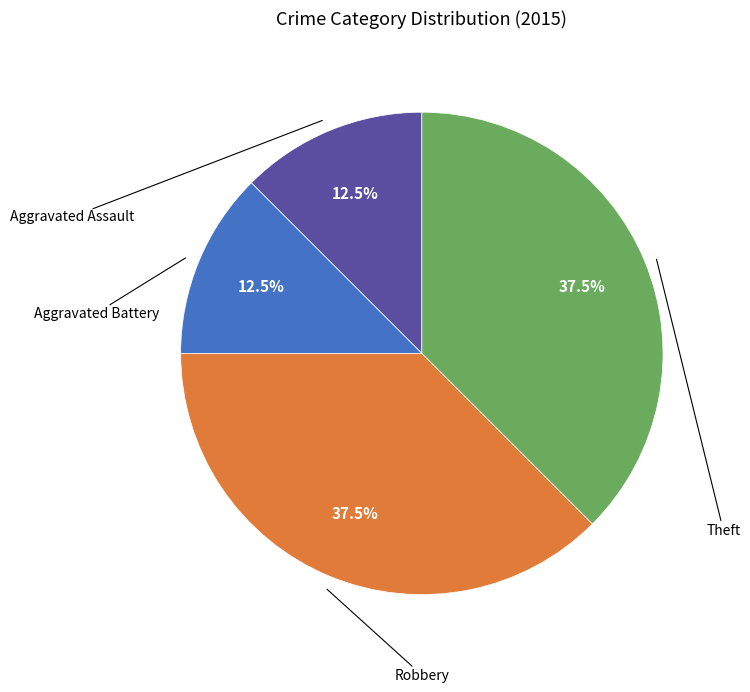

Is there a majority slice in this chart?

No